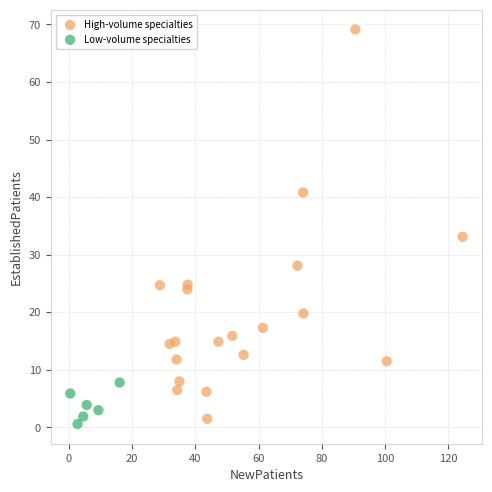

Which series has the largest Y range (max minus min)?

High-volume specialties